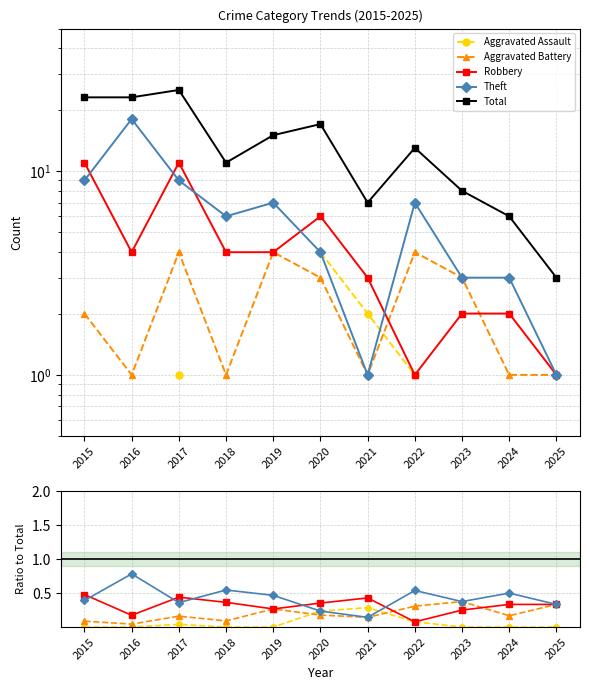

How many series are shown in this chart?

5